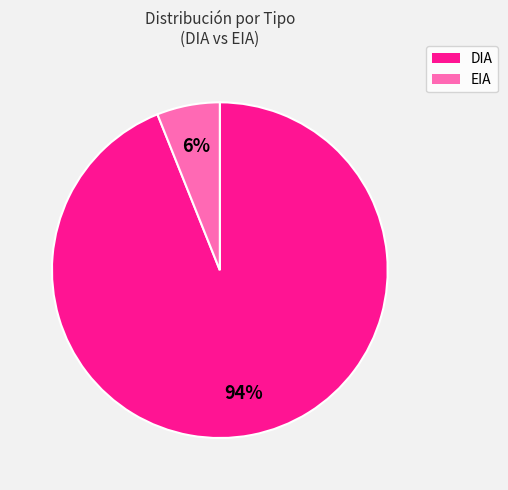

What percentage is the DIA slice, to the nearest percent?

94%